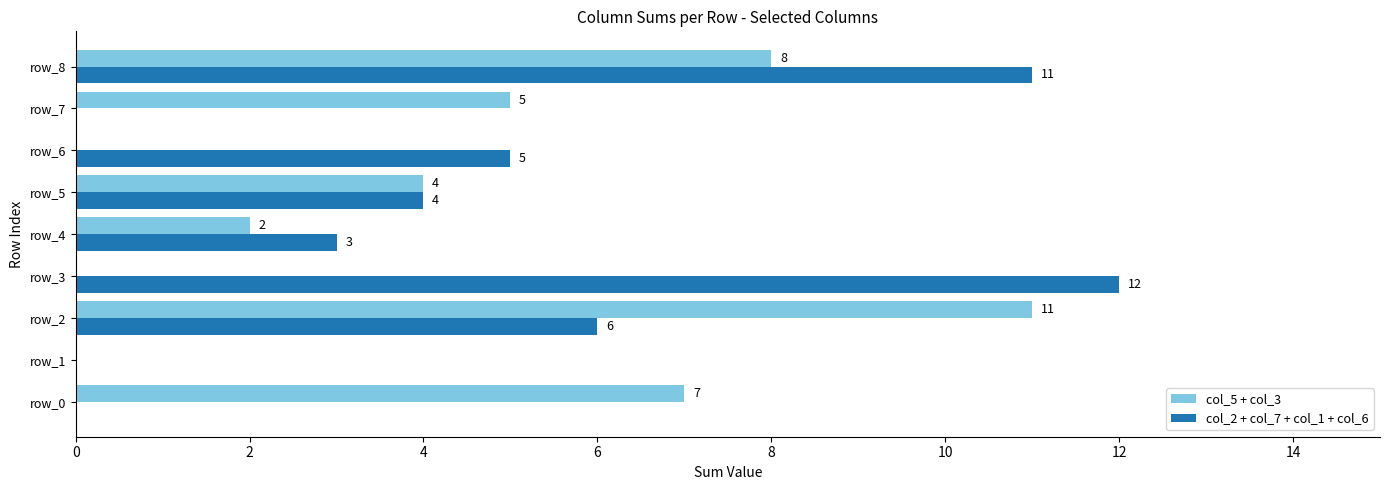

Is the value of col_5 + col_3 at row_7 greater than the value of col_2 + col_7 + col_1 + col_6 at row_2?

No